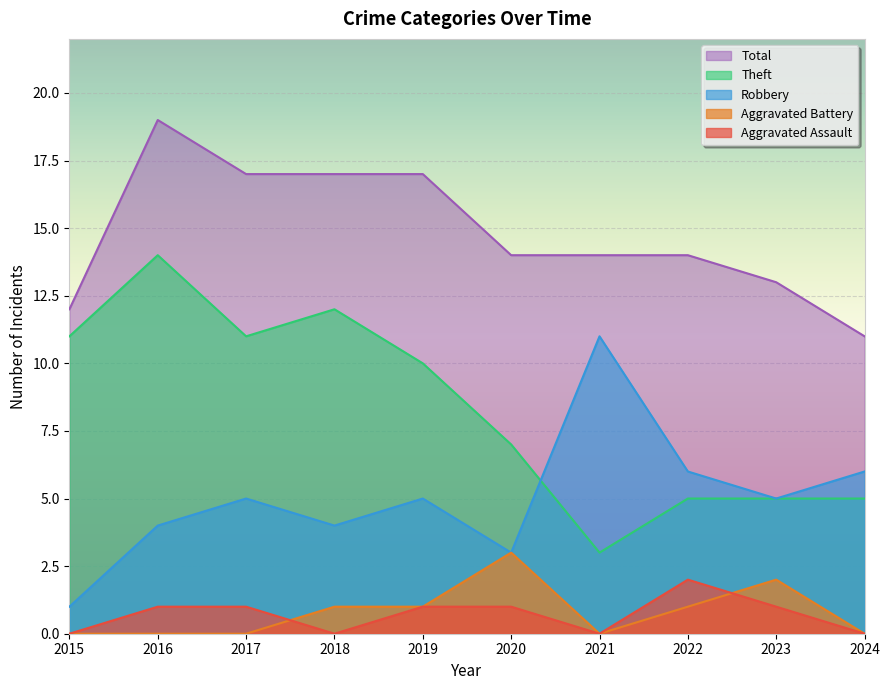

What is the difference between the maximum and minimum values in the Robbery series?

10